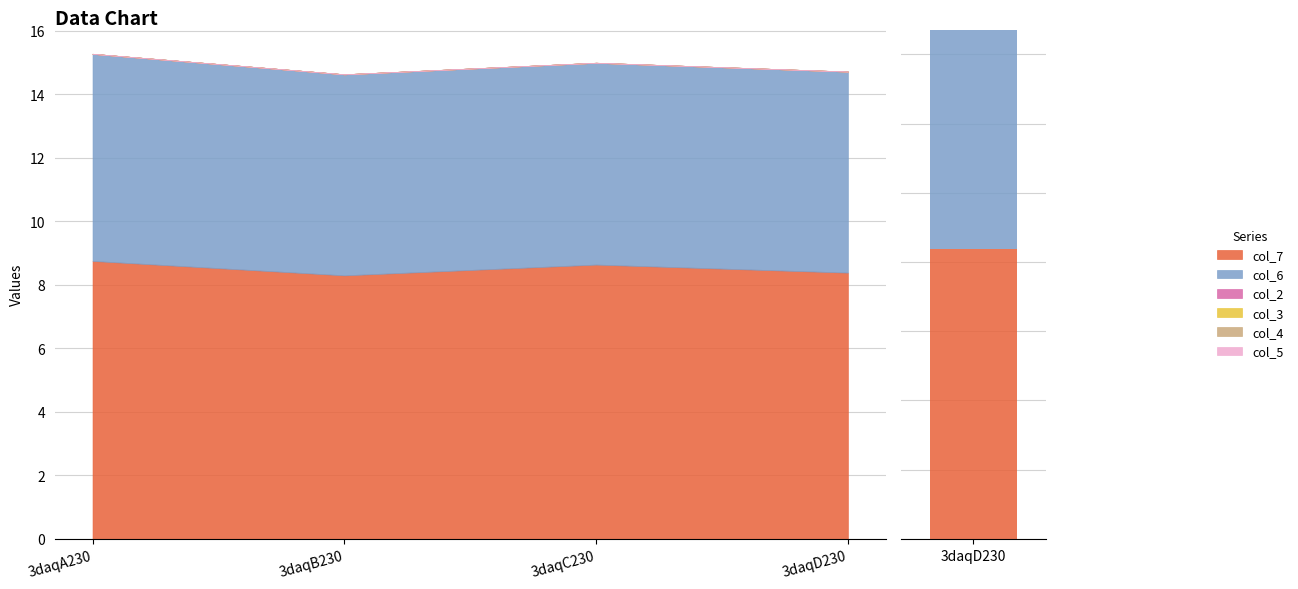

At which category is the sum across all series the highest?

3daqA230